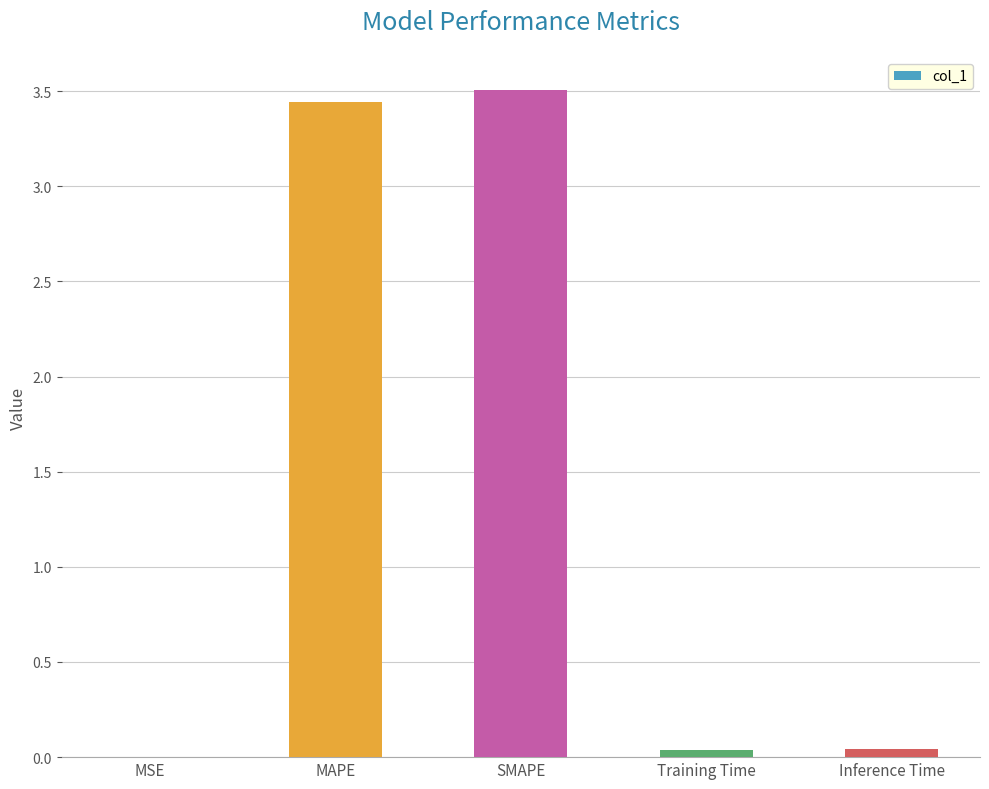

What is the greatest value displayed?

3.5